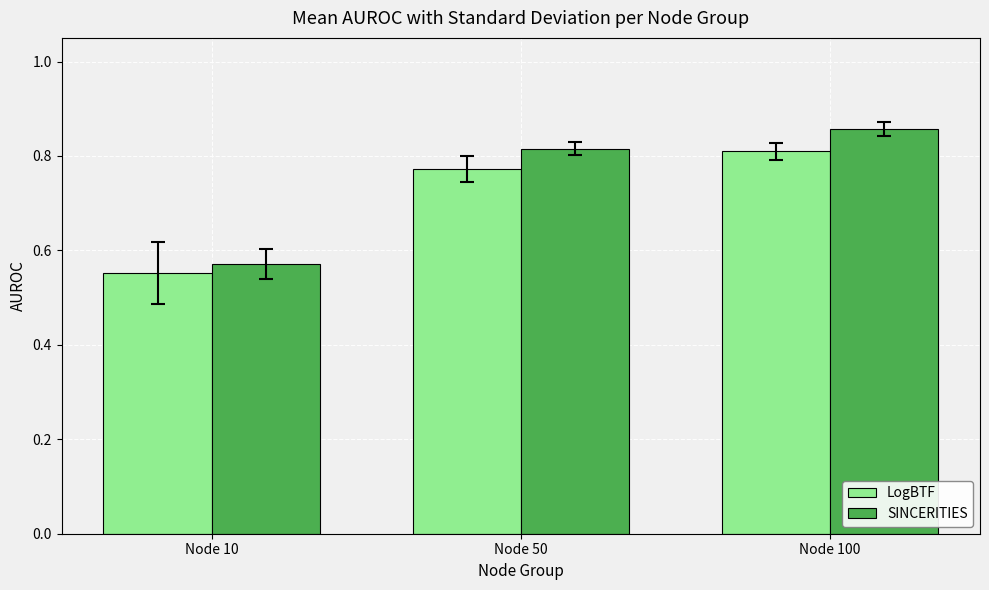

Between Node 10 and Node 100, which series saw the biggest shift?

SINCERITIES